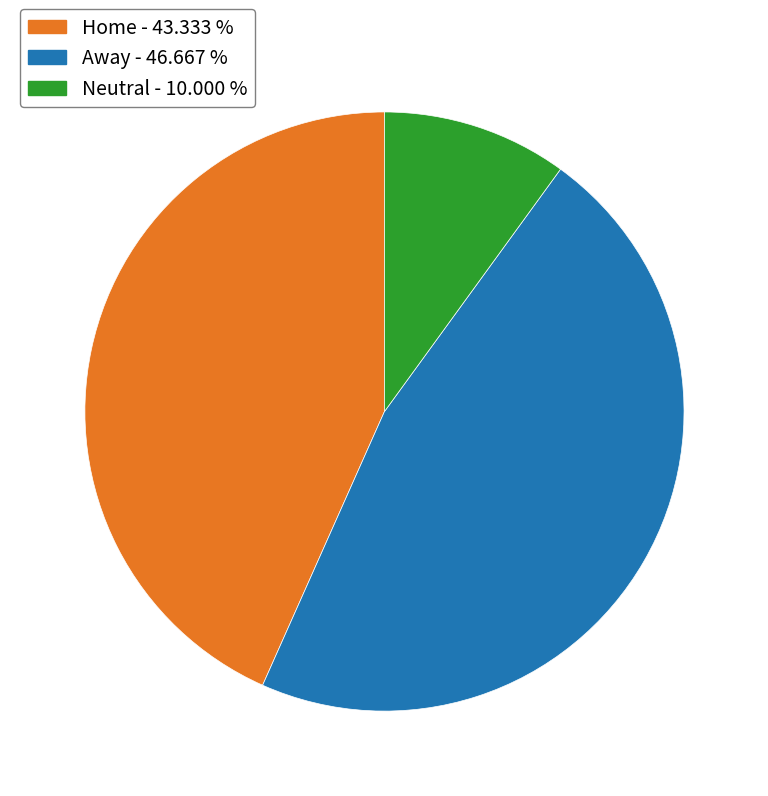

How many segments does this pie chart have?

3